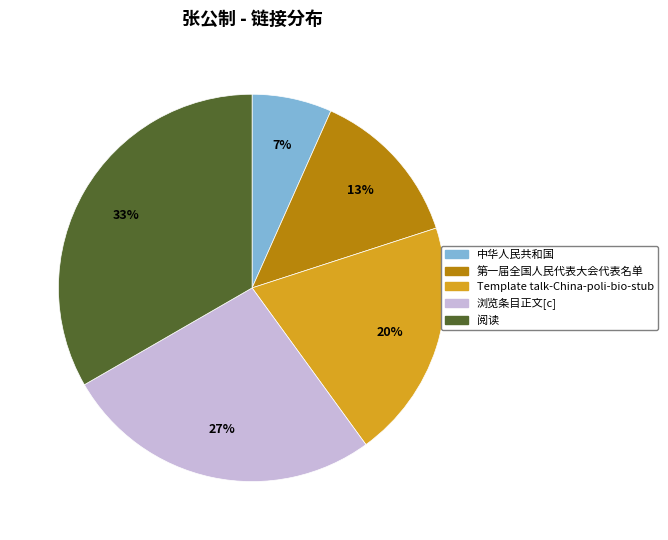

Is it true that Template talk-China-poli-bio-stub is 12% of the pie?

False